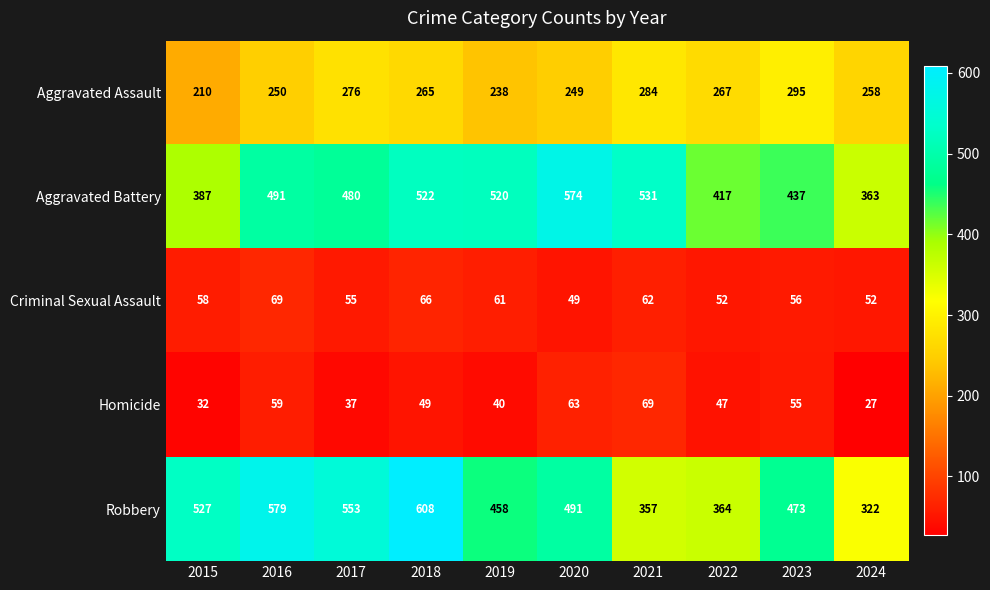

What is the lowest value of the Homicide series?

27